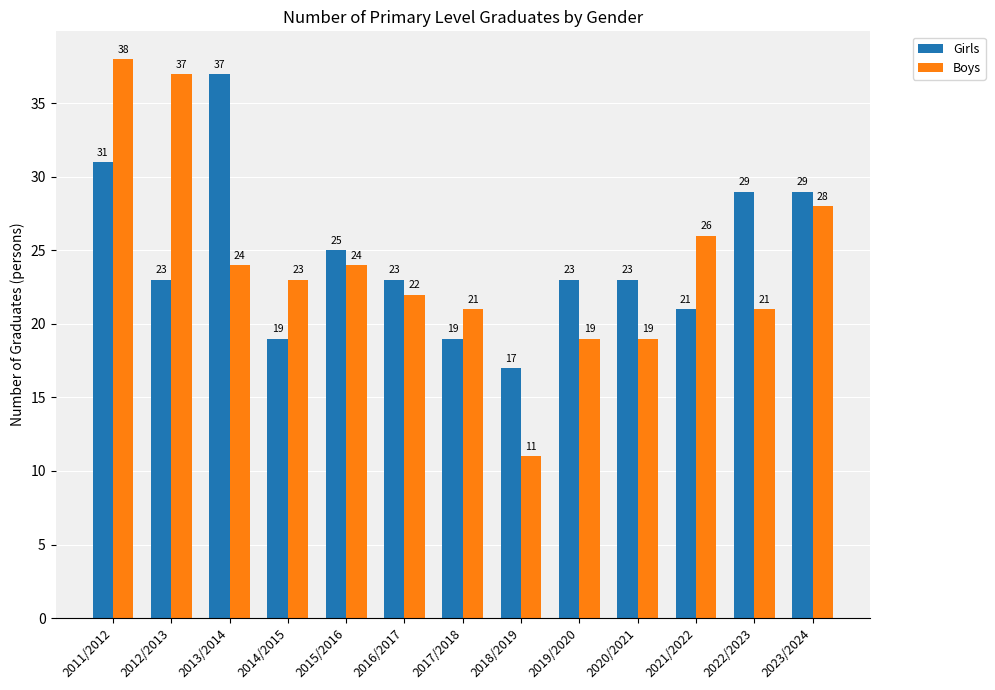

The Girls series shows 19 at 2014/2015. True or false?

True